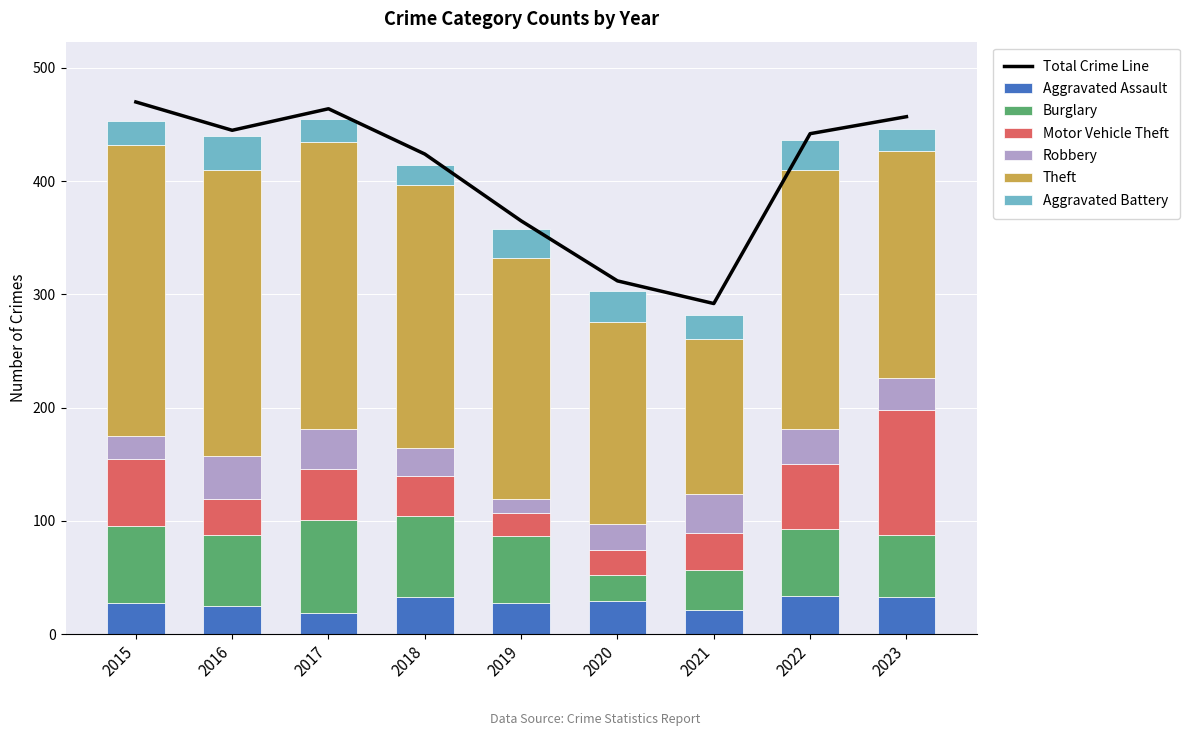

Reading right to left, what are all the values shown in this chart?

Aggravated Assault: 2023=33	2022=34	2021=21	2020=29	2019=28	2018=33	2017=19	2016=25	2015=28
Burglary: 2023=55	2022=59	2021=36	2020=23	2019=59	2018=71	2017=82	2016=63	2015=68
Motor Vehicle Theft: 2023=110	2022=57	2021=32	2020=22	2019=20	2018=36	2017=45	2016=31	2015=59
Robbery: 2023=28	2022=31	2021=35	2020=23	2019=12	2018=24	2017=35	2016=38	2015=20
Theft: 2023=201	2022=229	2021=137	2020=179	2019=213	2018=233	2017=254	2016=253	2015=257
Aggravated Battery: 2023=19	2022=26	2021=21	2020=27	2019=26	2018=17	2017=20	2016=30	2015=21